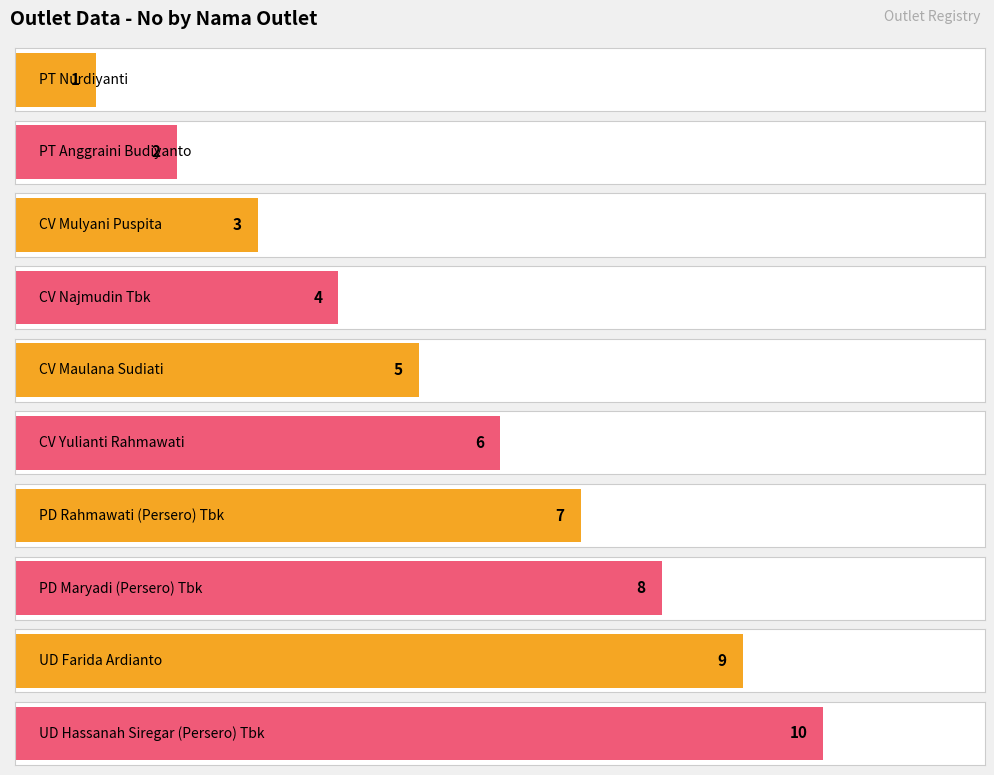

Does the chart contain stacked bars?

No